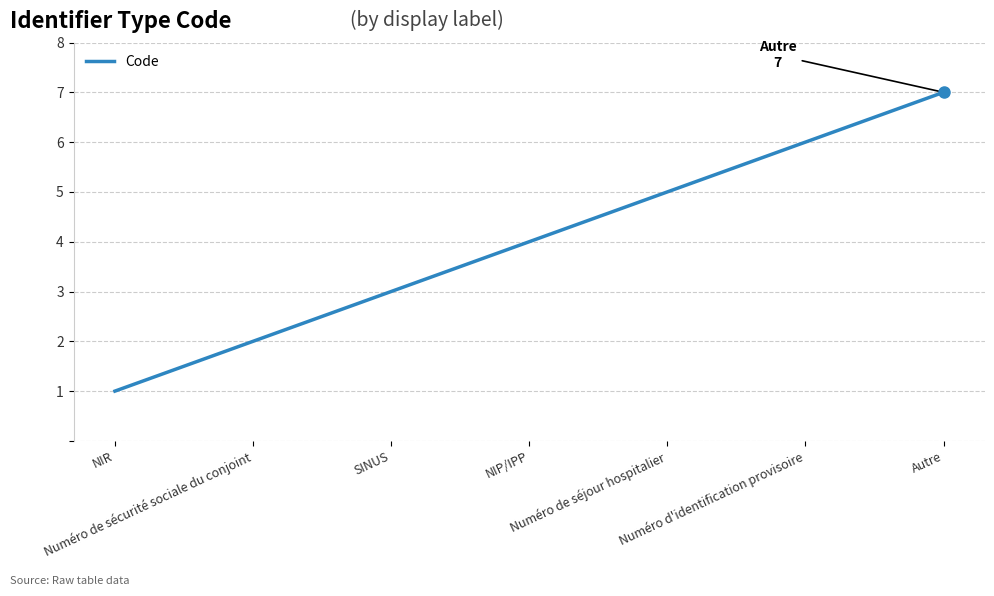

True or false: the data has more than 1 interior local peaks.

False